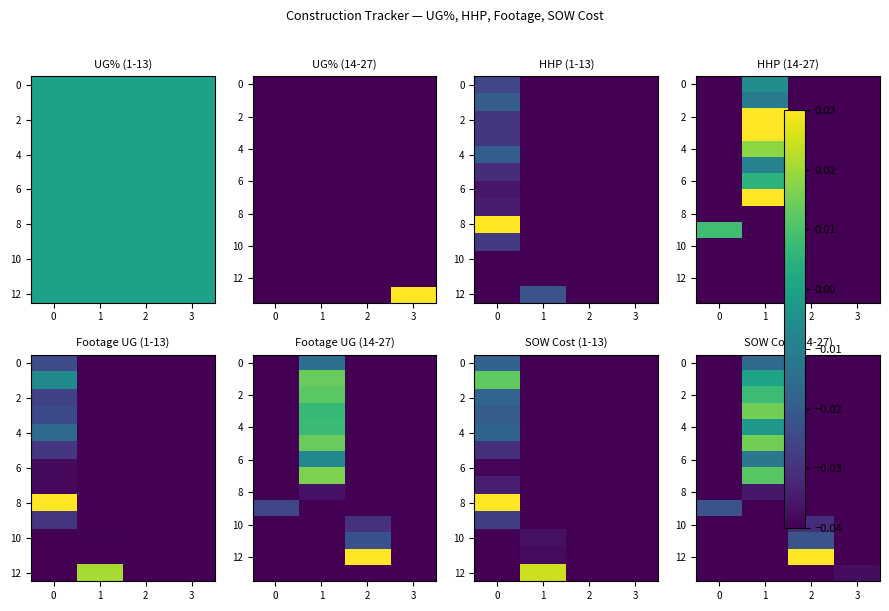

The value of 10 at 1 is -0.0. True or false?

True